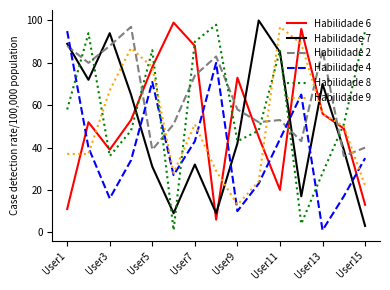

Which series ends up on top after the final intersection of Habilidade 7 and Habilidade 6?

Habilidade 6